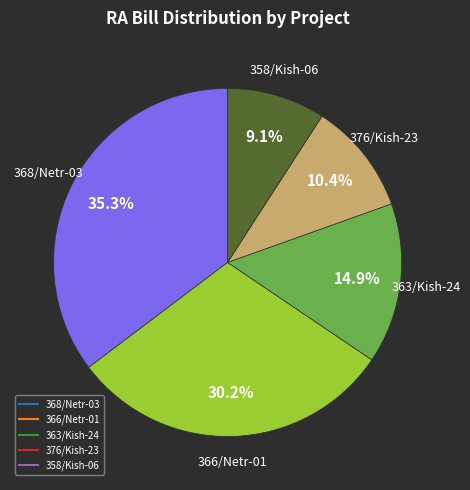

How many slices are in this pie chart?

5